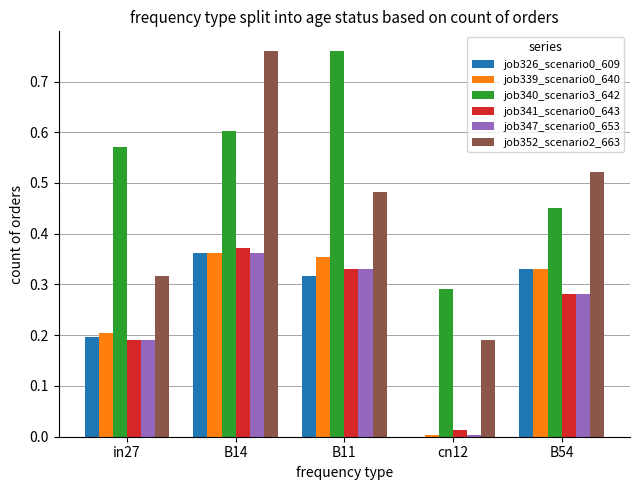

Which series has the largest total across all categories?

job340_scenario3_642